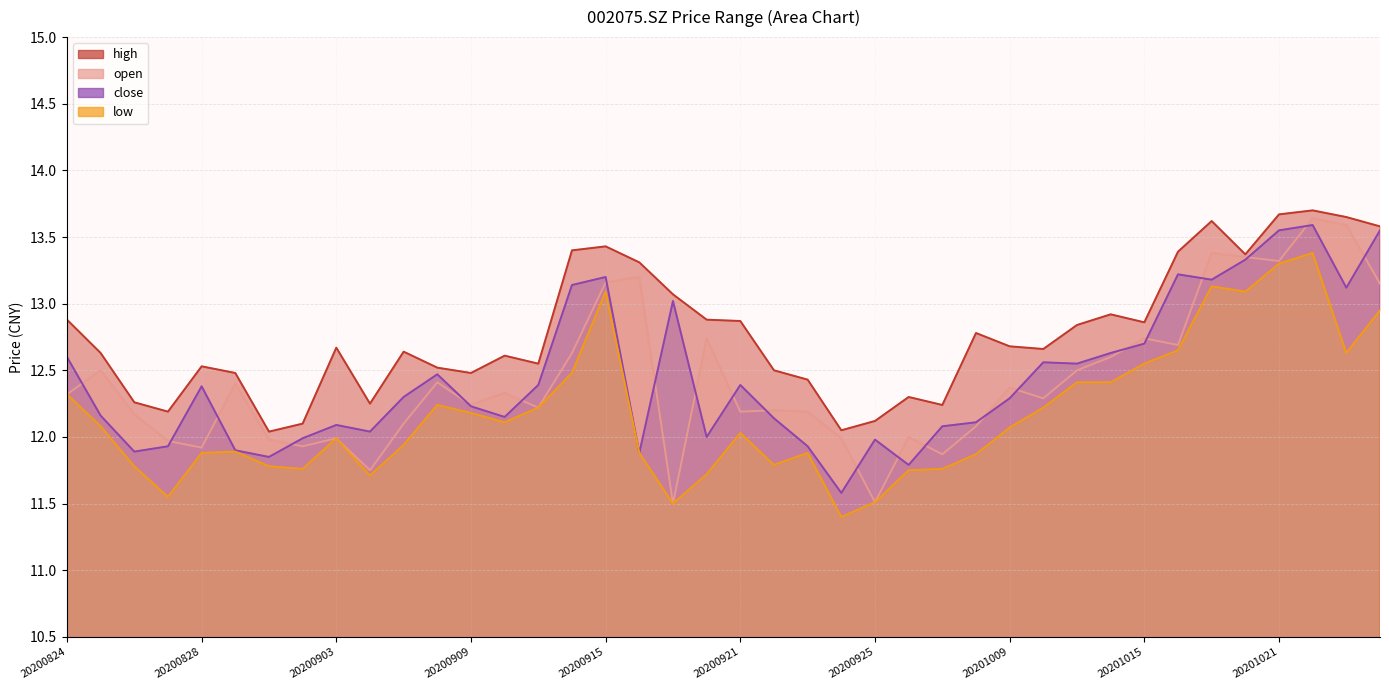

True or false: low and close intersect in this chart.

False